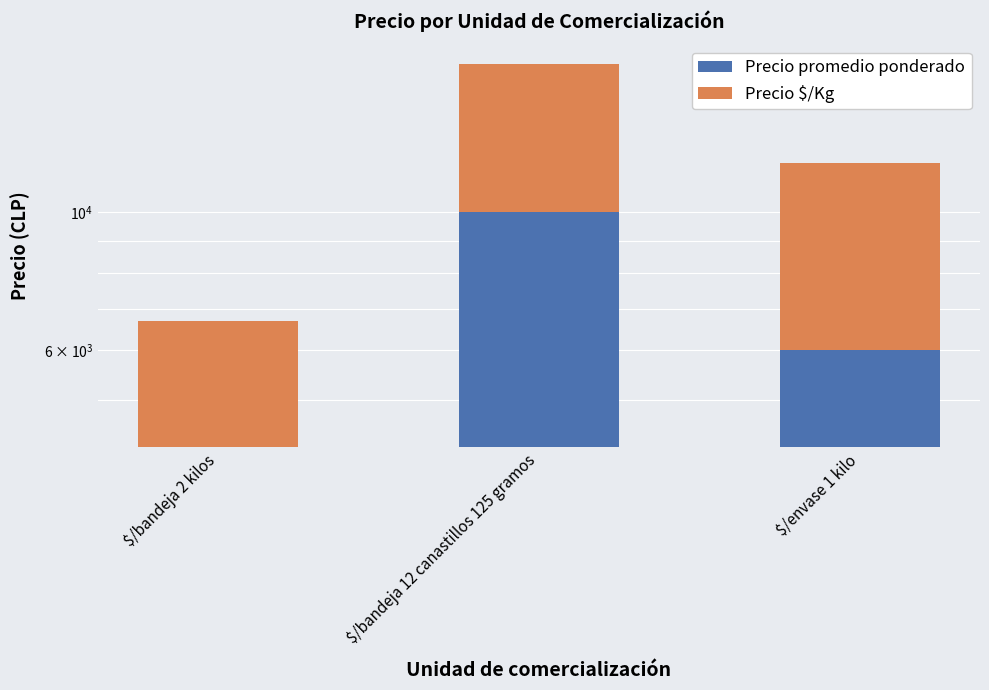

At $/bandeja 12 canastillos 125 gramos, list the series in order from largest to smallest.

Precio promedio ponderado, Precio $/Kg